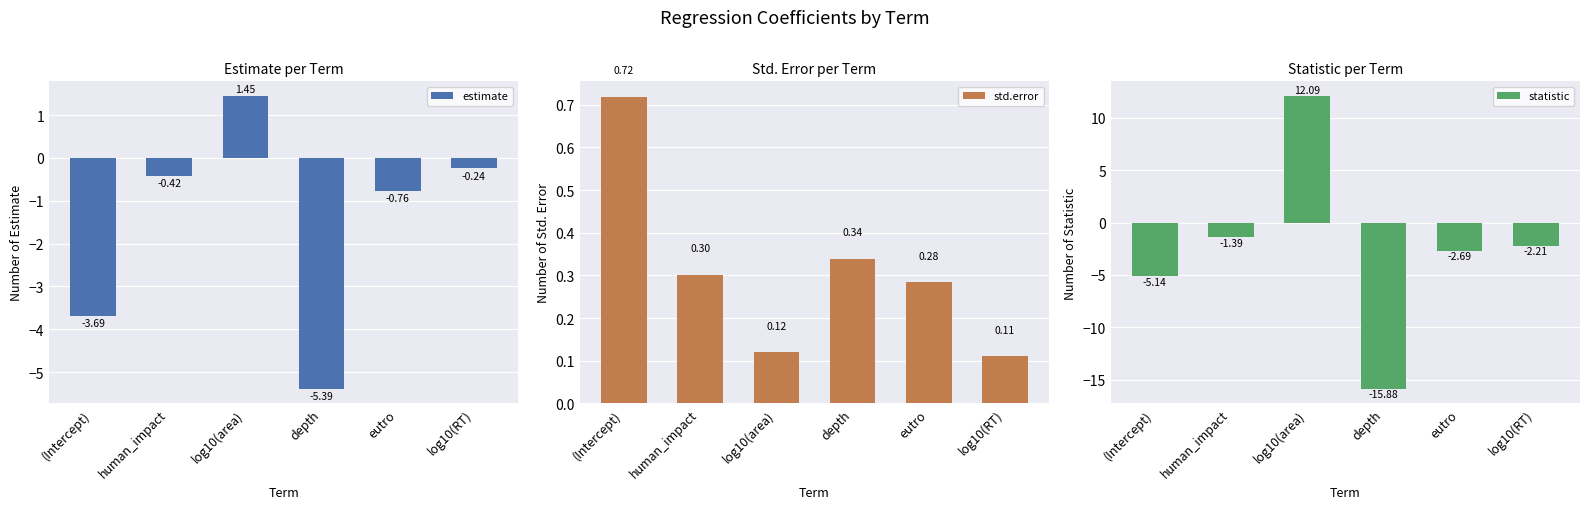

What is the value of the std.error bar at the 1st from the left?

0.7